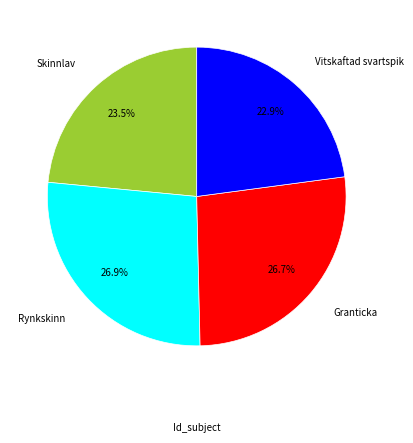

Is there any slice that represents more than half of the pie?

No